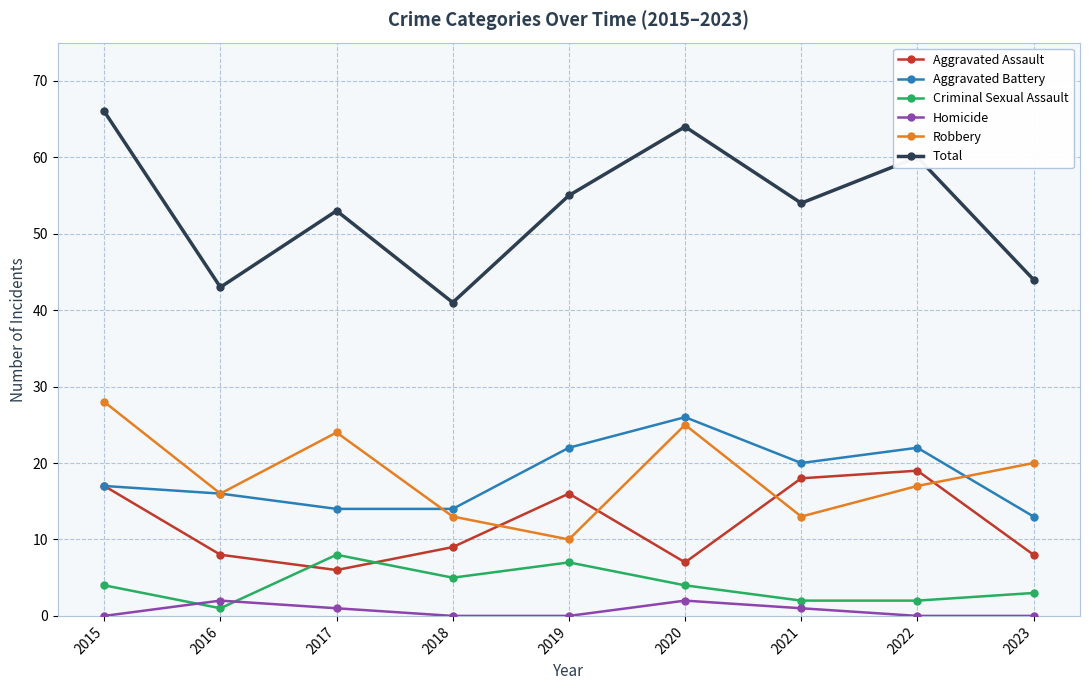

At how many categories does at least one series exceed 16?

9